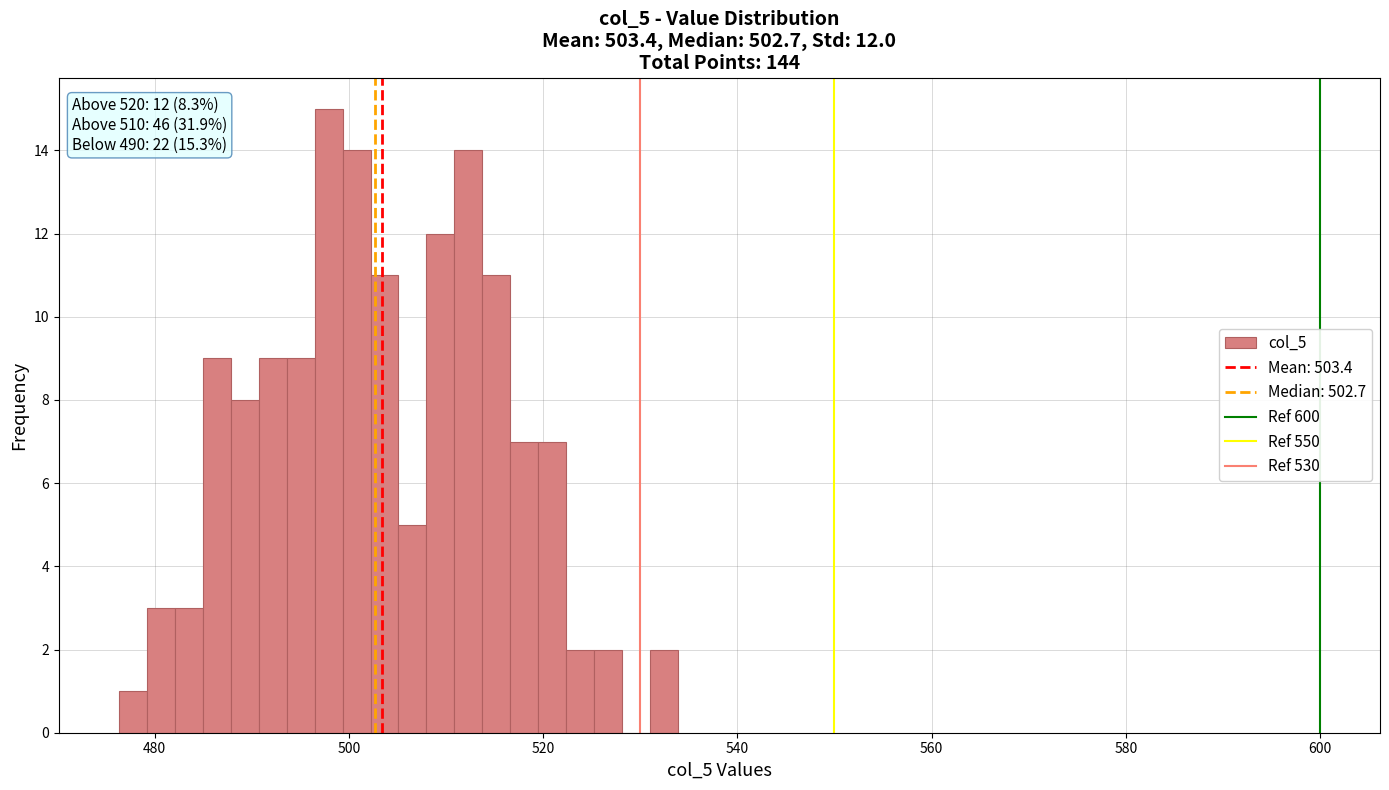

Read against the x-axis, roughly where is the centre of the tallest bar?

498